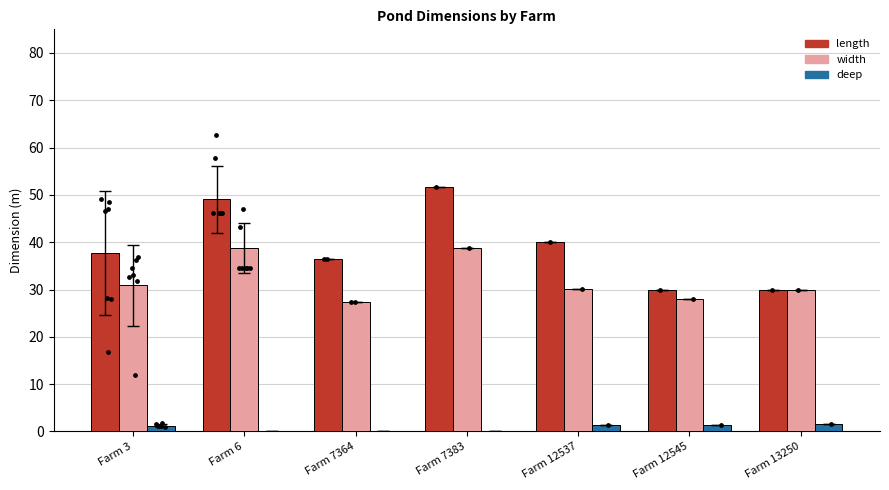

Which series reaches the minimum Y coordinate?

deep